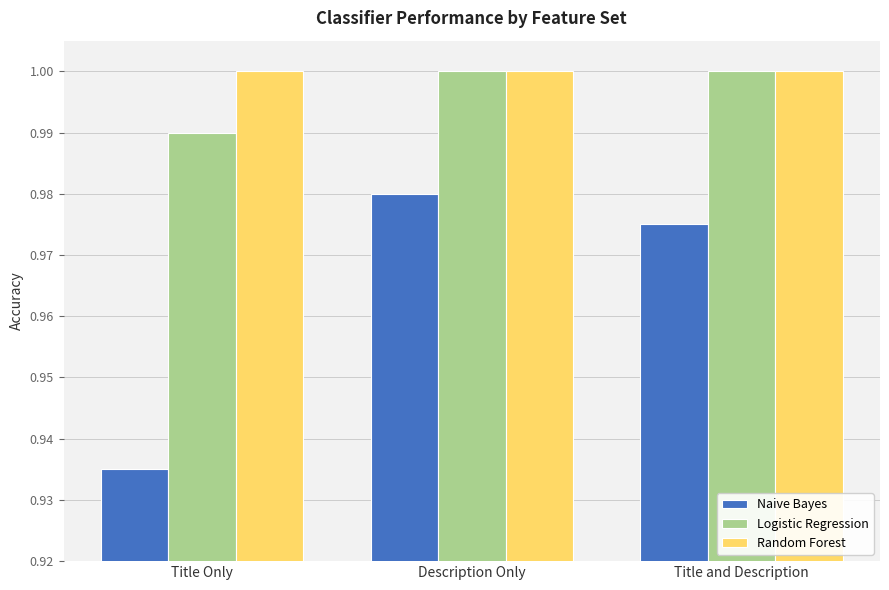

Which category has the lowest value in the Naive Bayes series?

Title Only